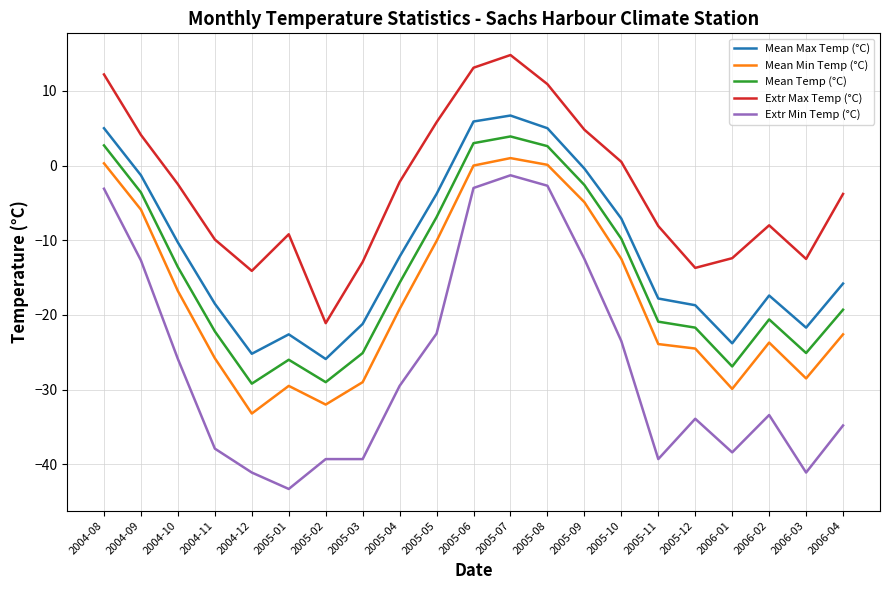

What is the minimum value shown in the chart?

-43.3